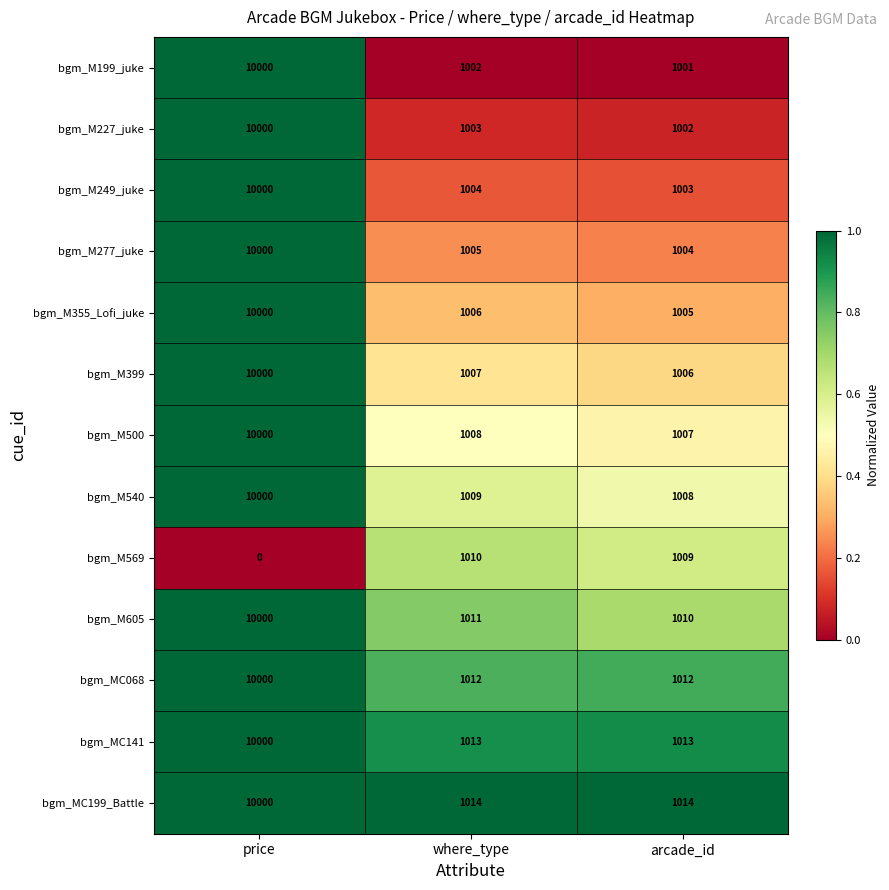

Which label corresponds to the largest value in the chart?

price